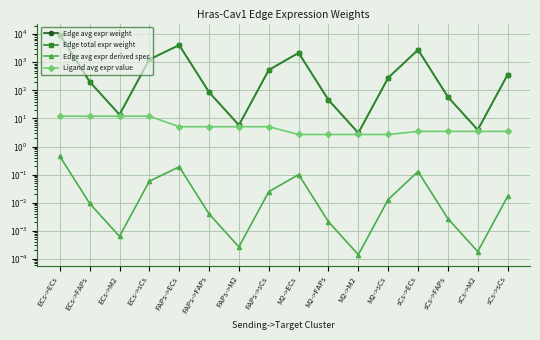

The value of Edge avg expr derived spec at sCs->ECs is 0.1. True or false?

False